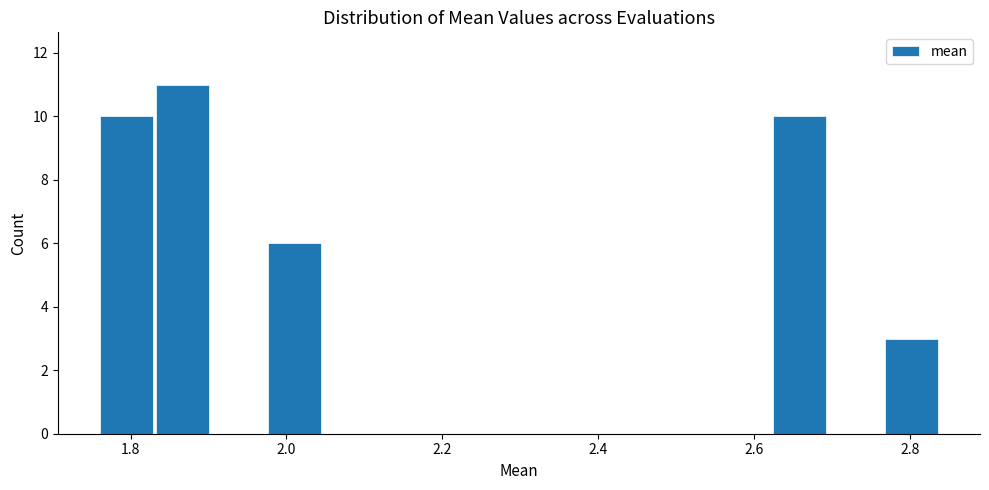

Around what value on the x-axis is the tallest bar? Give the approximate position of its centre, as read against the axis.

1.86